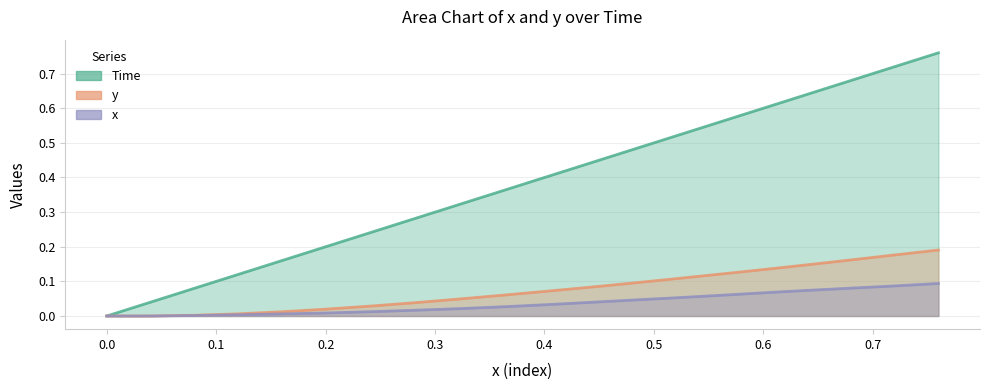

Reading left to right, extract all data points from this chart.

Time: 0.0=0.0	0.04=0.0	0.08=0.1	0.12=0.1	0.16=0.2	0.2=0.2	0.24=0.2	0.28=0.3	0.32=0.3	0.36=0.4	0.4=0.4	0.44=0.4	0.48=0.5	0.52=0.5	0.56=0.6	0.6=0.6	0.64=0.6	0.68=0.7	0.72=0.7	0.76=0.8
y: 0.0=0.0	0.04=0.0	0.08=0.0	0.12=0.0	0.16=0.0	0.2=0.0	0.24=0.0	0.28=0.0	0.32=0.0	0.36=0.1	0.4=0.1	0.44=0.1	0.48=0.1	0.52=0.1	0.56=0.1	0.6=0.1	0.64=0.1	0.68=0.2	0.72=0.2	0.76=0.2
x: 0.0=0.0	0.04=0.0	0.08=0.0	0.12=0.0	0.16=0.0	0.2=0.0	0.24=0.0	0.28=0.0	0.32=0.0	0.36=0.0	0.4=0.0	0.44=0.0	0.48=0.0	0.52=0.1	0.56=0.1	0.6=0.1	0.64=0.1	0.68=0.1	0.72=0.1	0.76=0.1